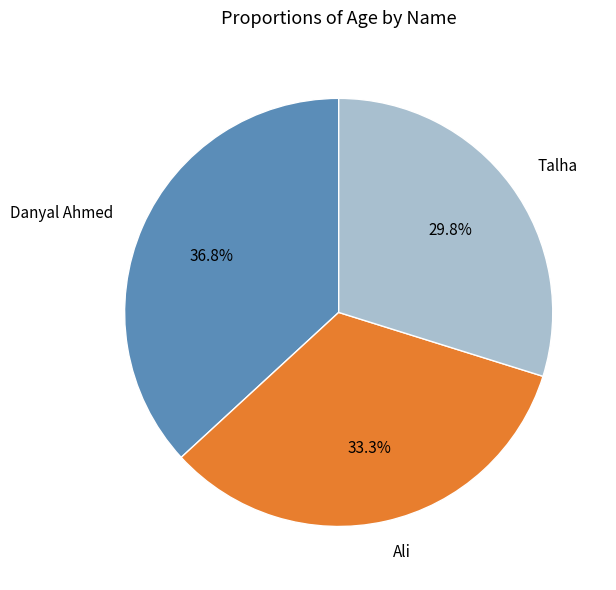

What is the ratio of the value at Talha to the value at Ali?

0.9